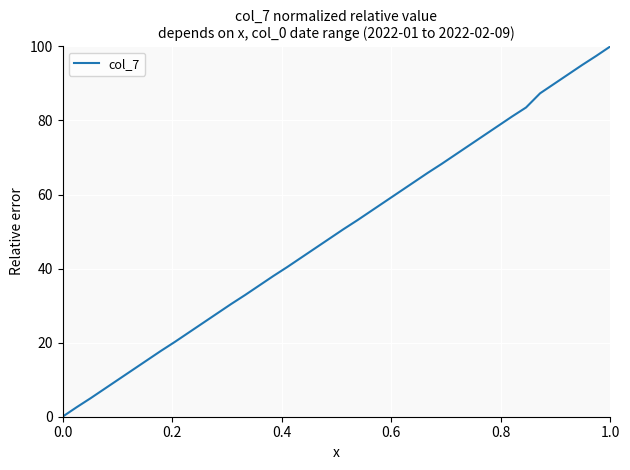

Count the number of data series in this chart.

1